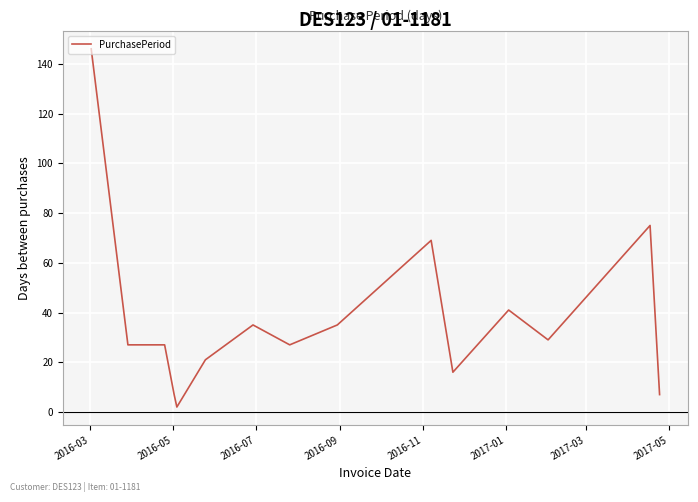

What is the difference between the maximum and minimum values?

144